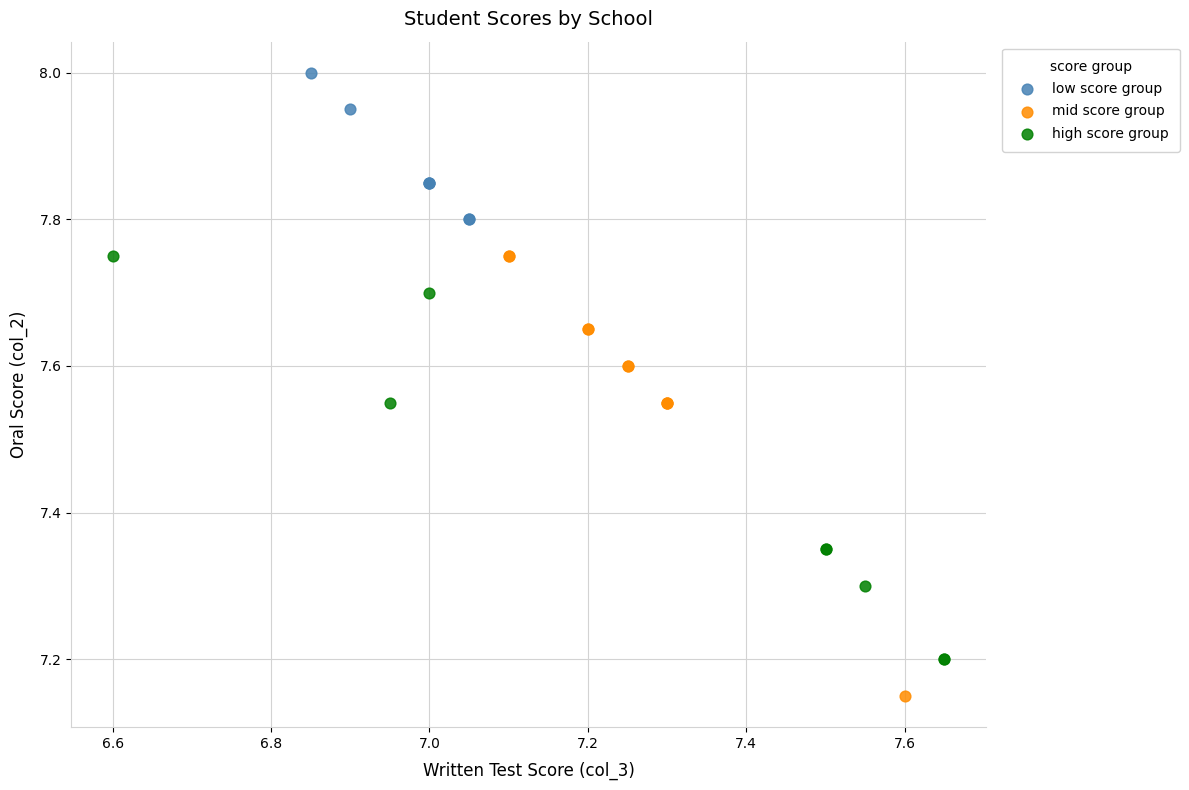

Which series contains the highest Y value?

low score group